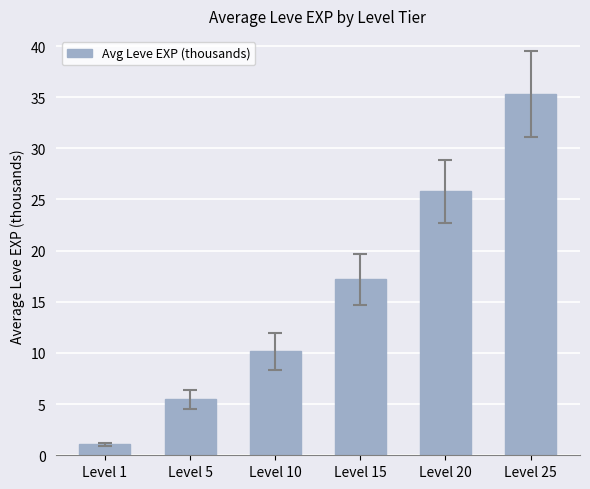

True or false: the data shows 44.7 at Level 20.

False